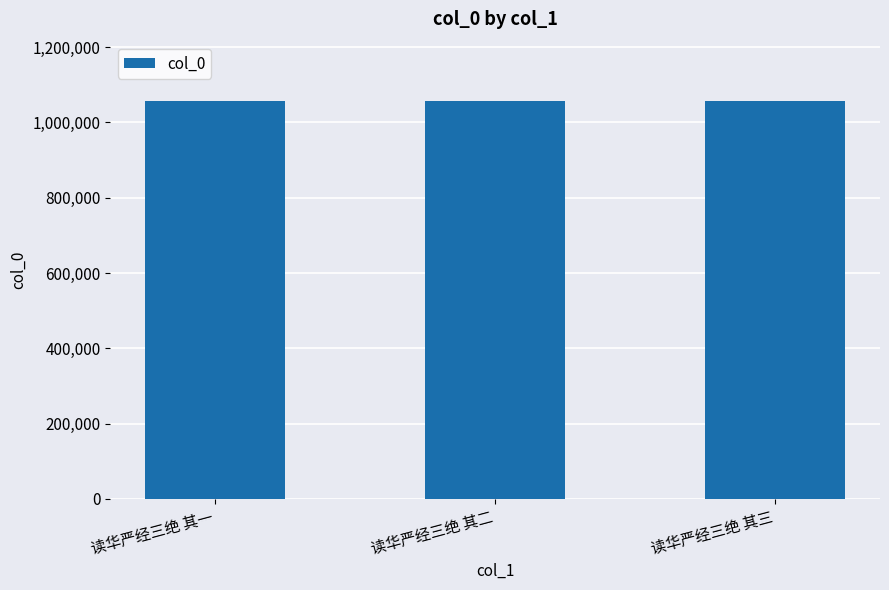

What is the smallest value displayed?

1056116